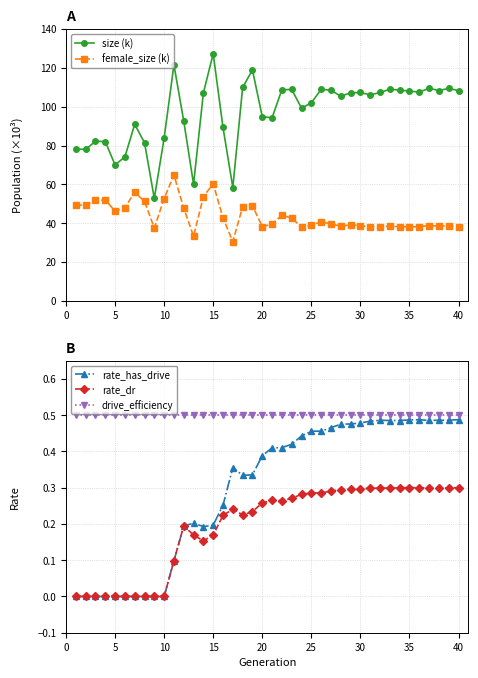

At how many categories does at least one series exceed 76?

35